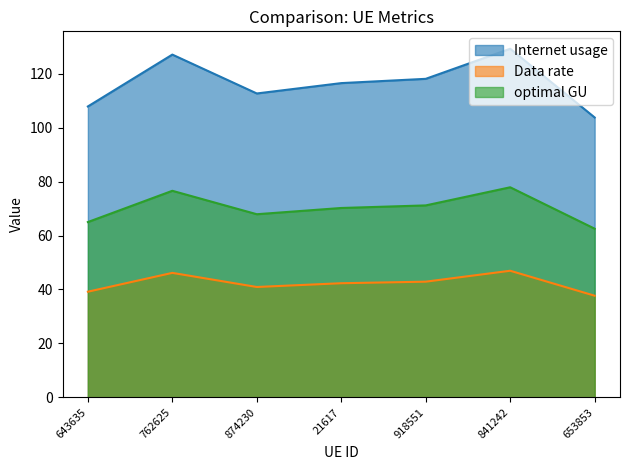

True or false: Internet usage and optimal GU intersect in this chart.

False